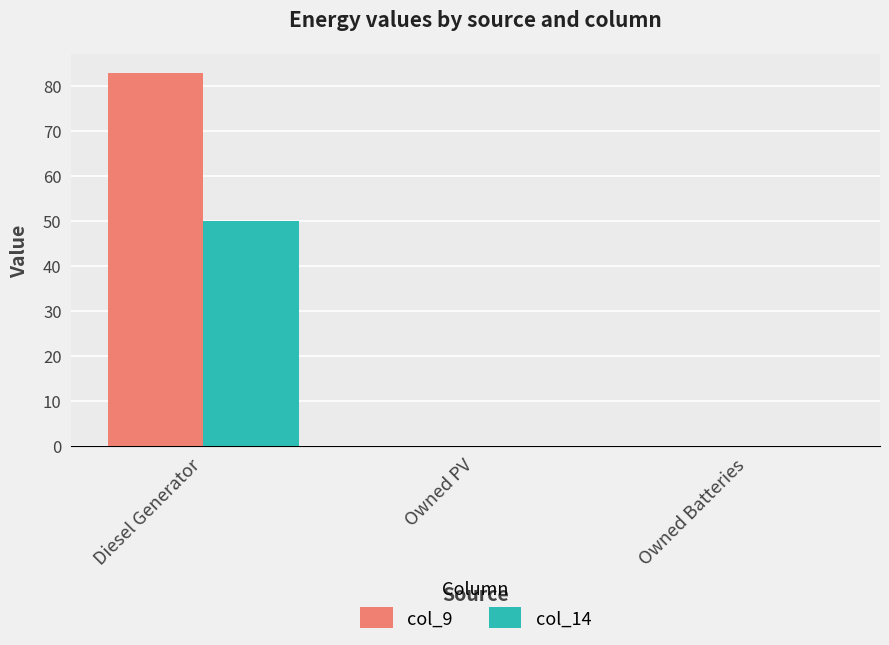

How many distinct data groups are displayed?

2